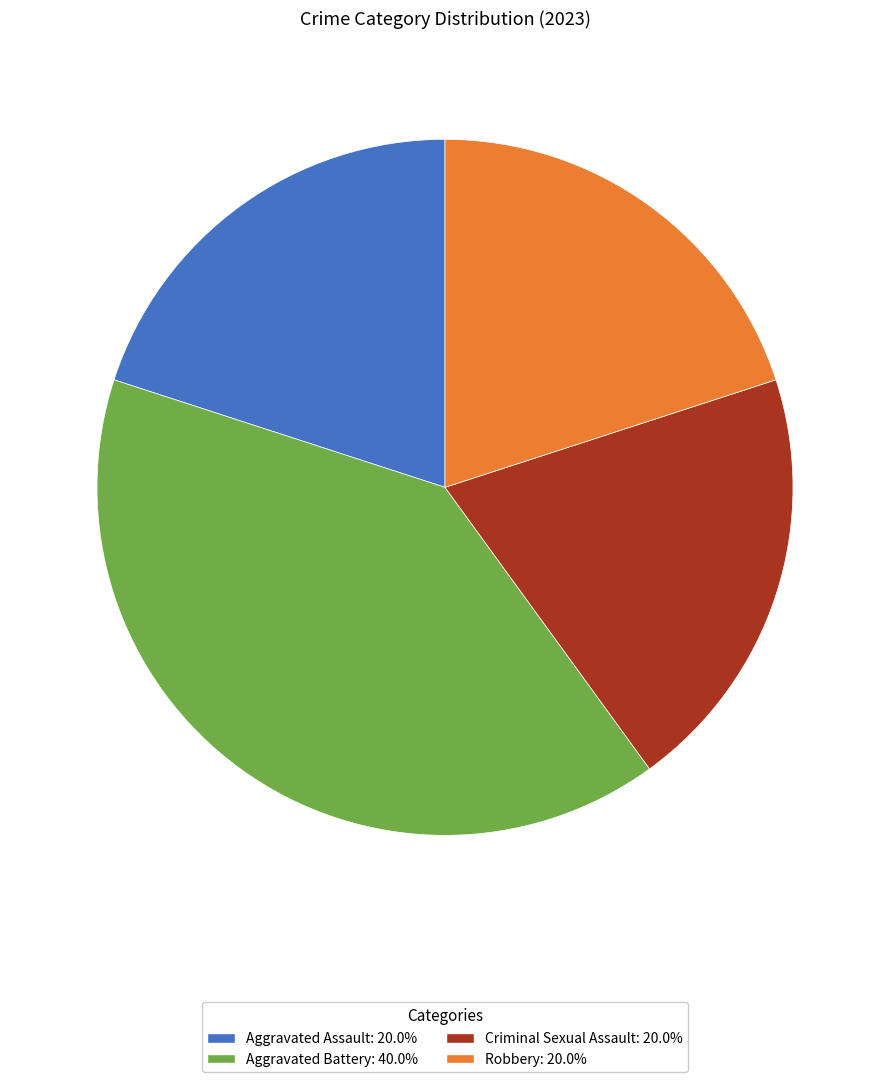

Which slice is the largest?

Aggravated Battery